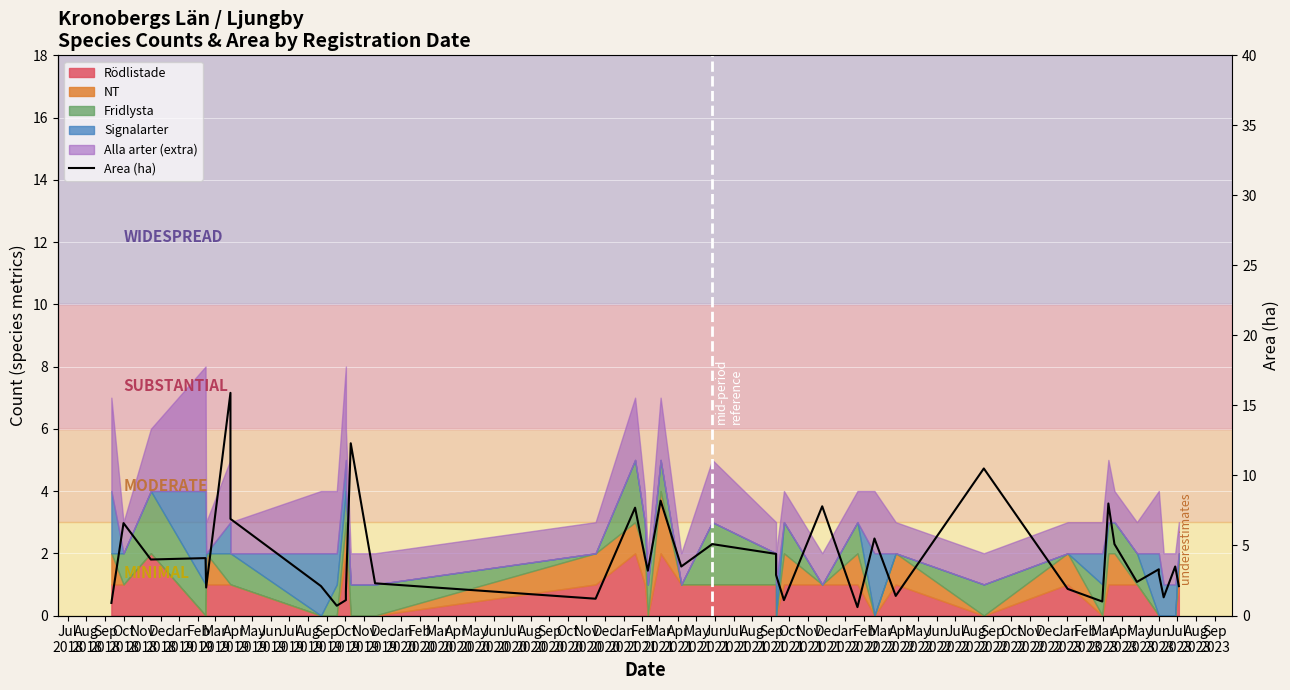

How many lines are shown in the chart?

1